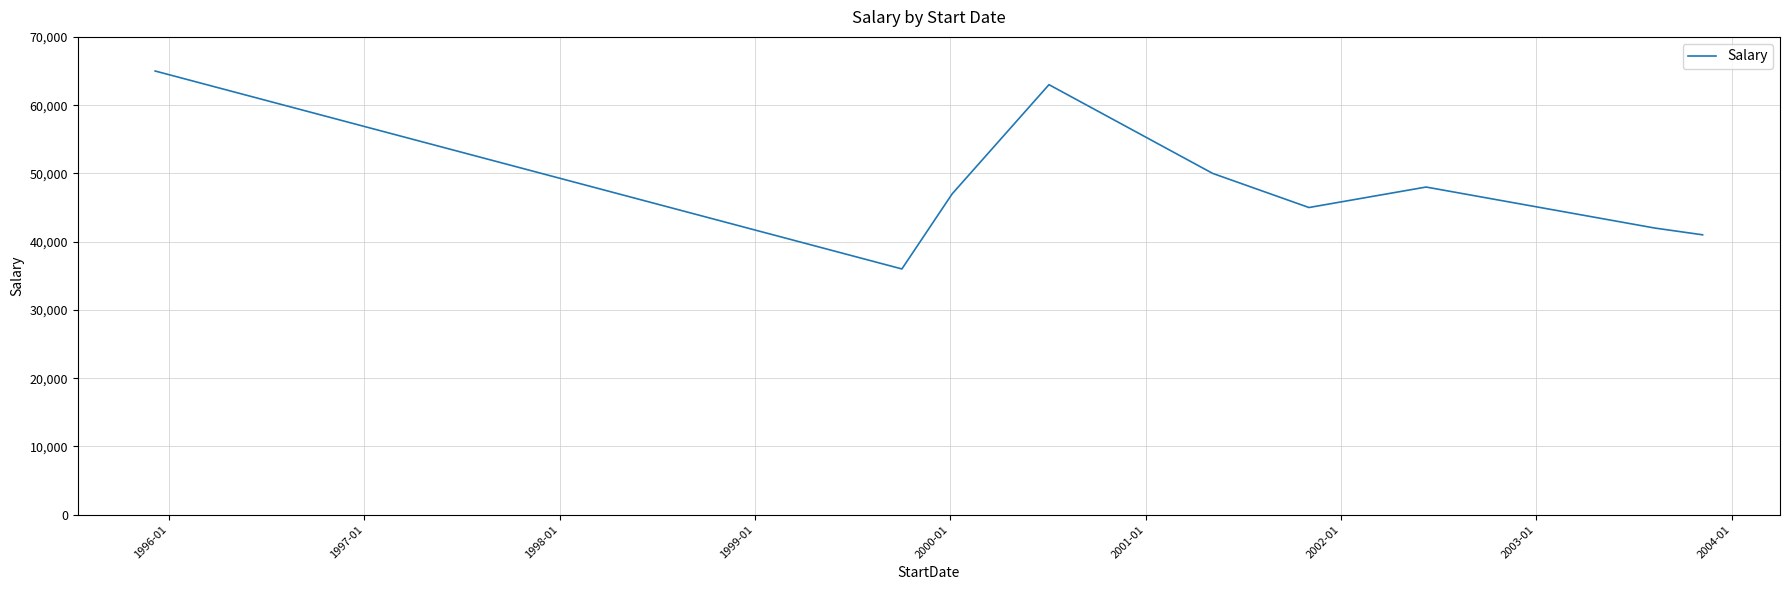

What is the minimum value shown in the chart?

36000